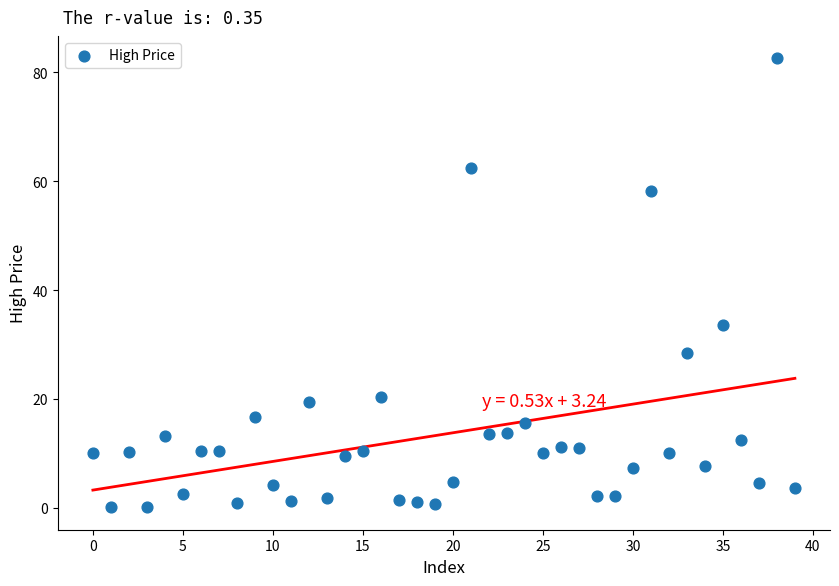

What is the range of Y values (max minus min)?

82.5